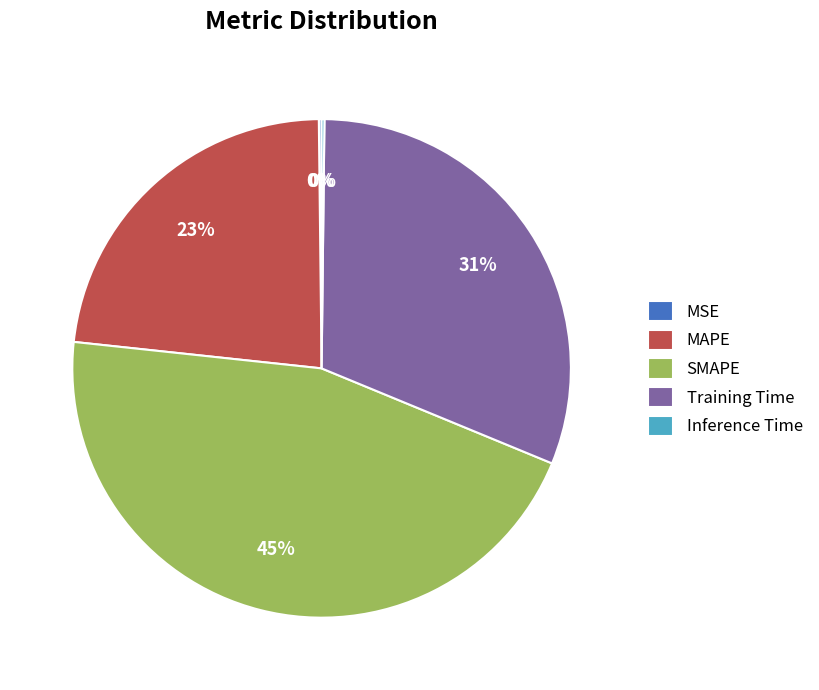

Is the sum of MAPE and Training Time greater than half?

Yes